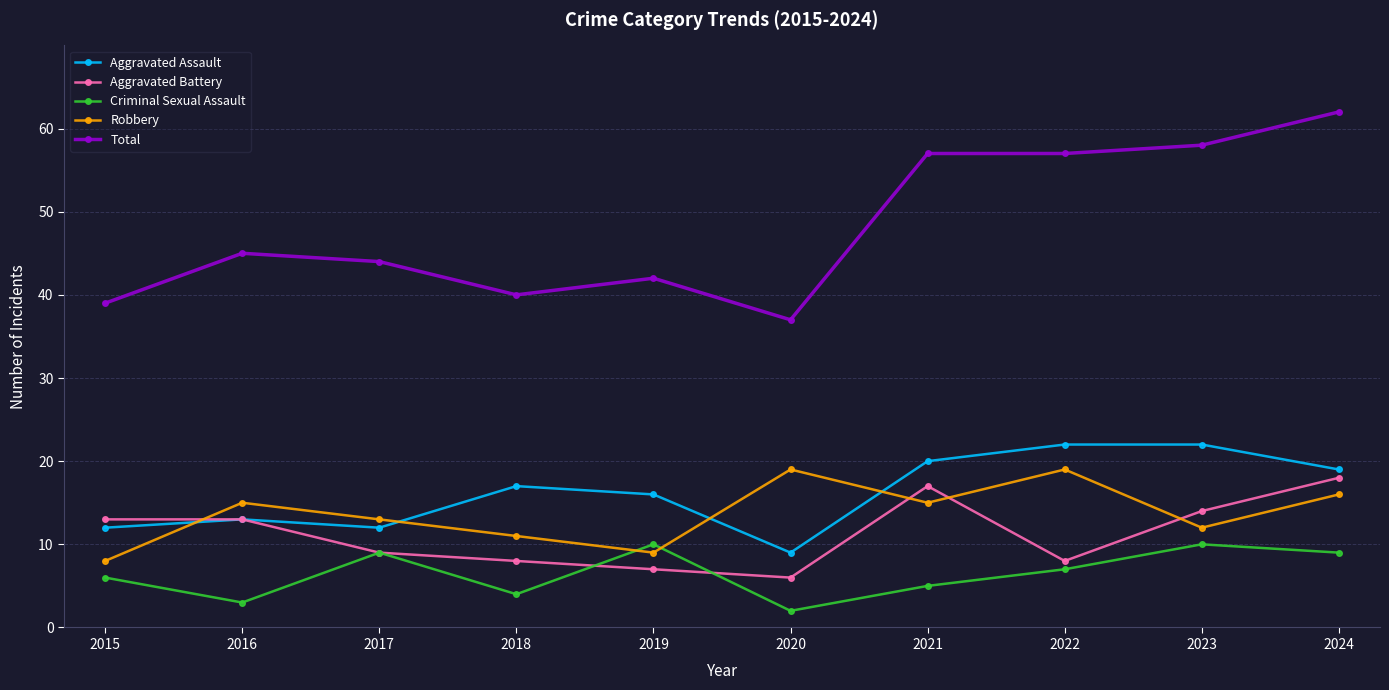

What is the sum of the Robbery values at 2021 and 2018?

26